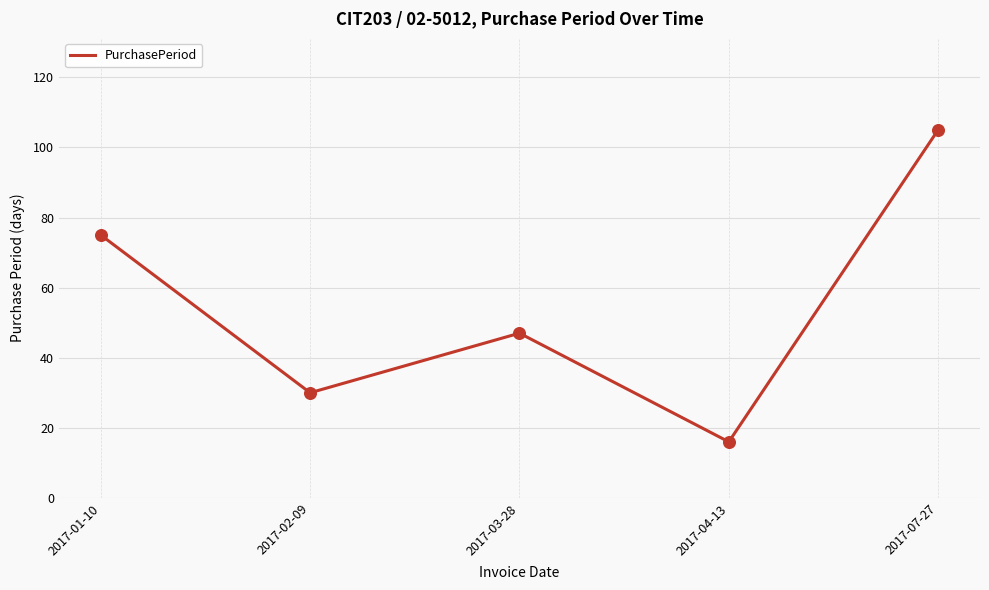

What is the ratio of the value at 2017-02-09 to the value at 2017-01-10?

0.4